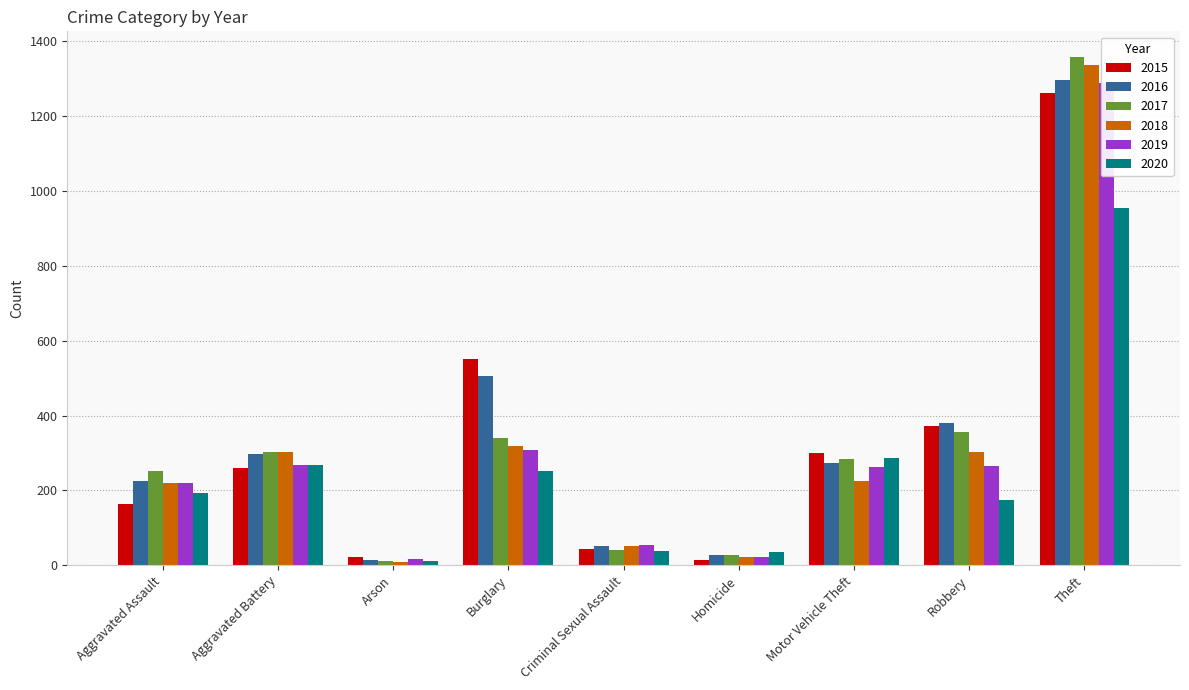

Reading left to right, extract all data points from this chart.

2015: 164	260	22	552	43	13	299	372	1263
2016: 225	298	14	505	51	28	272	381	1297
2017: 251	303	12	339	41	27	285	356	1359
2018: 220	302	8	319	51	23	225	302	1337
2019: 220	267	16	308	54	21	262	264	1288
2020: 192	269	12	252	39	34	287	174	954